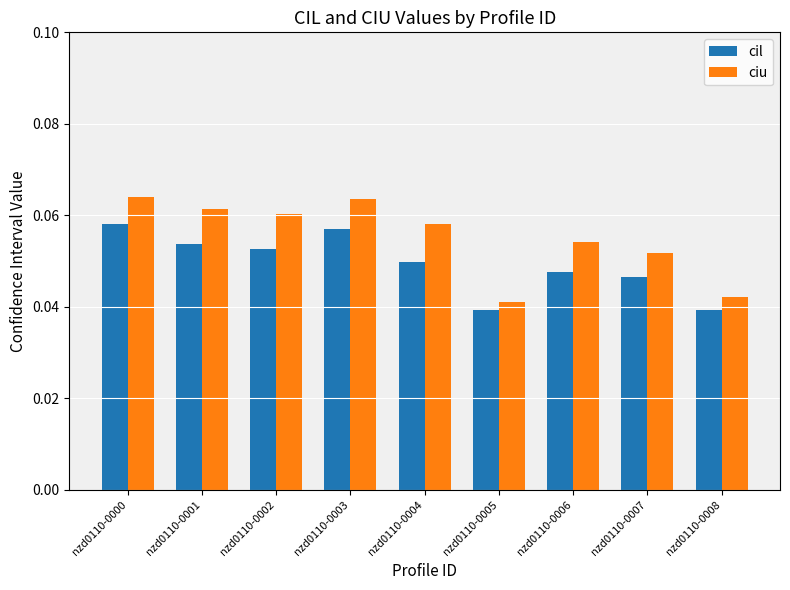

What is the sum of all cil values?

0.4